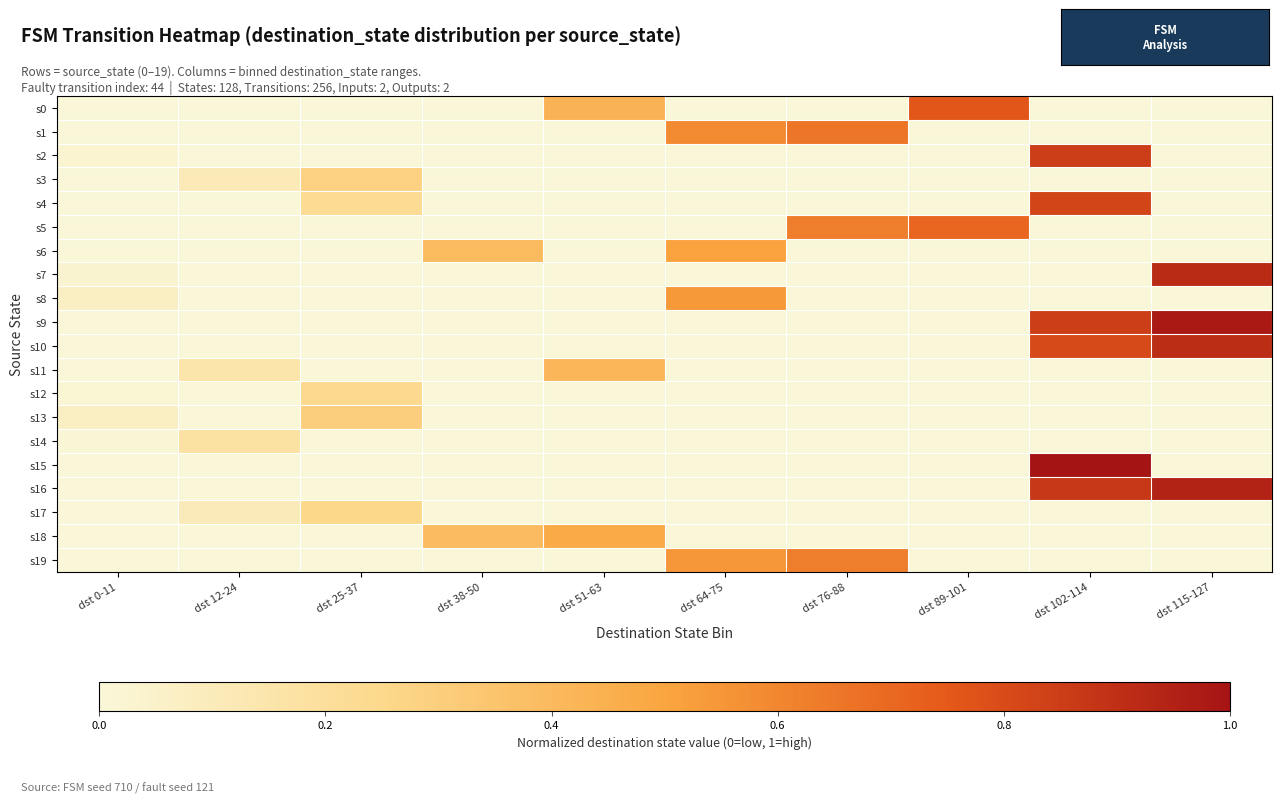

What is the total value across all series at dst 115-127?

3.7